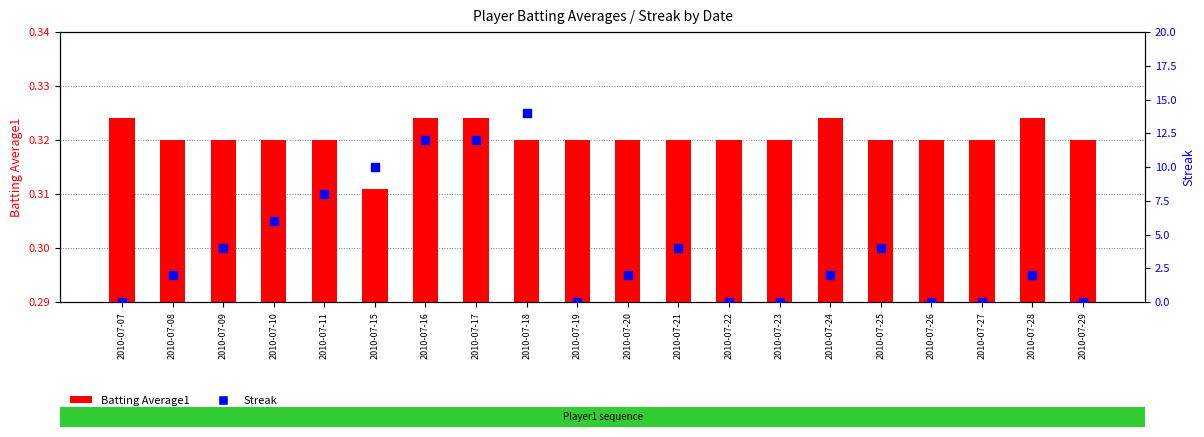

Which series has the widest spread of Y values?

Streak